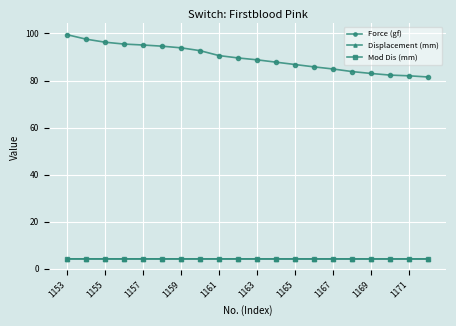

True or false: Force (gf) and Displacement (mm) cross at least once.

False